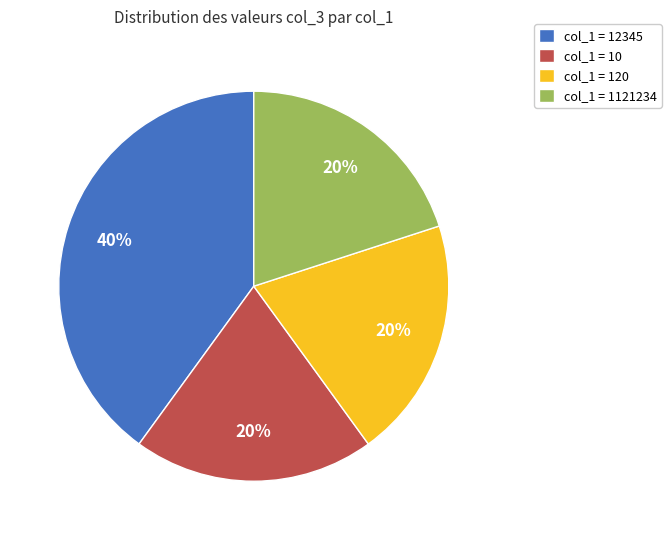

To the nearest percent, what portion does col_1 = 12345 represent?

40%